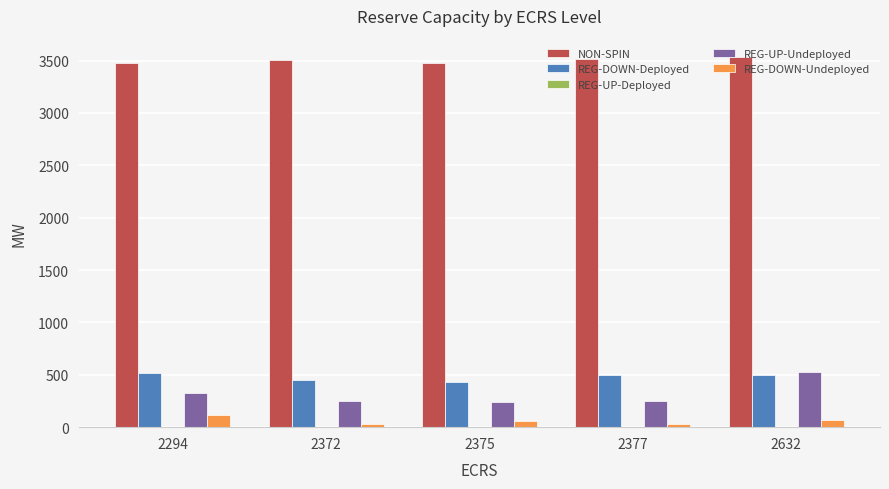

At which label does REG-DOWN-Undeployed reach its peak?

2294